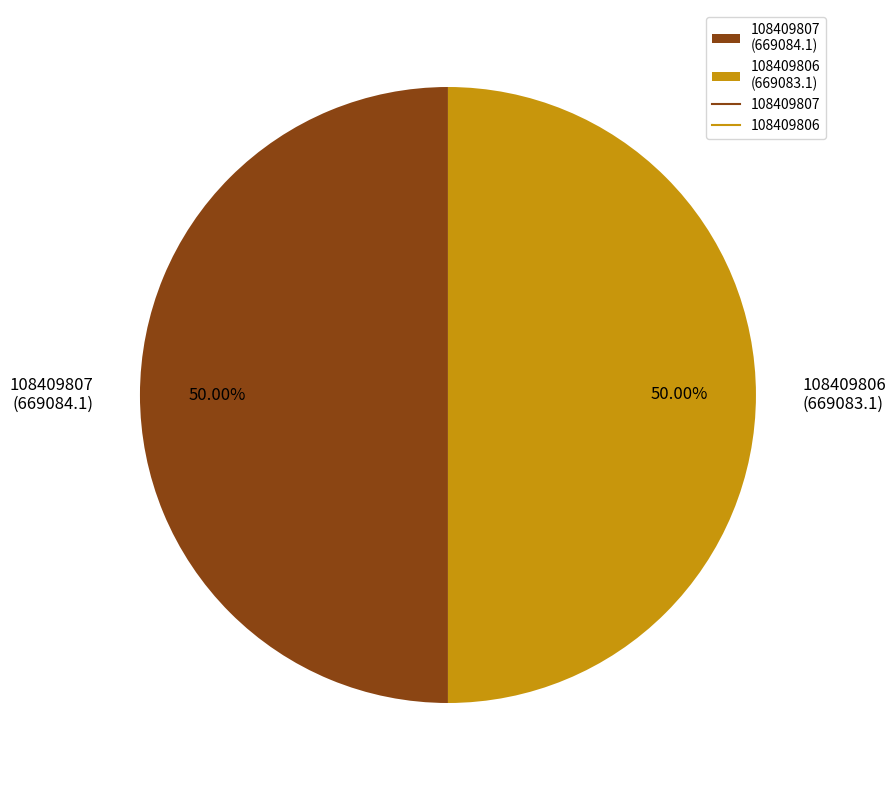

How many slices are in this pie chart?

2